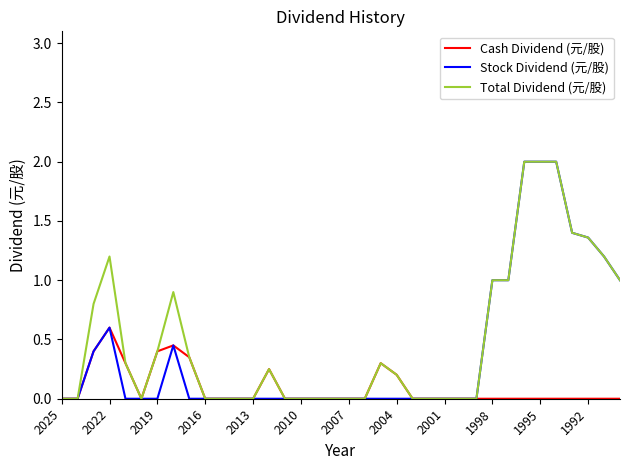

What is the maximum value shown in the chart?

2.0